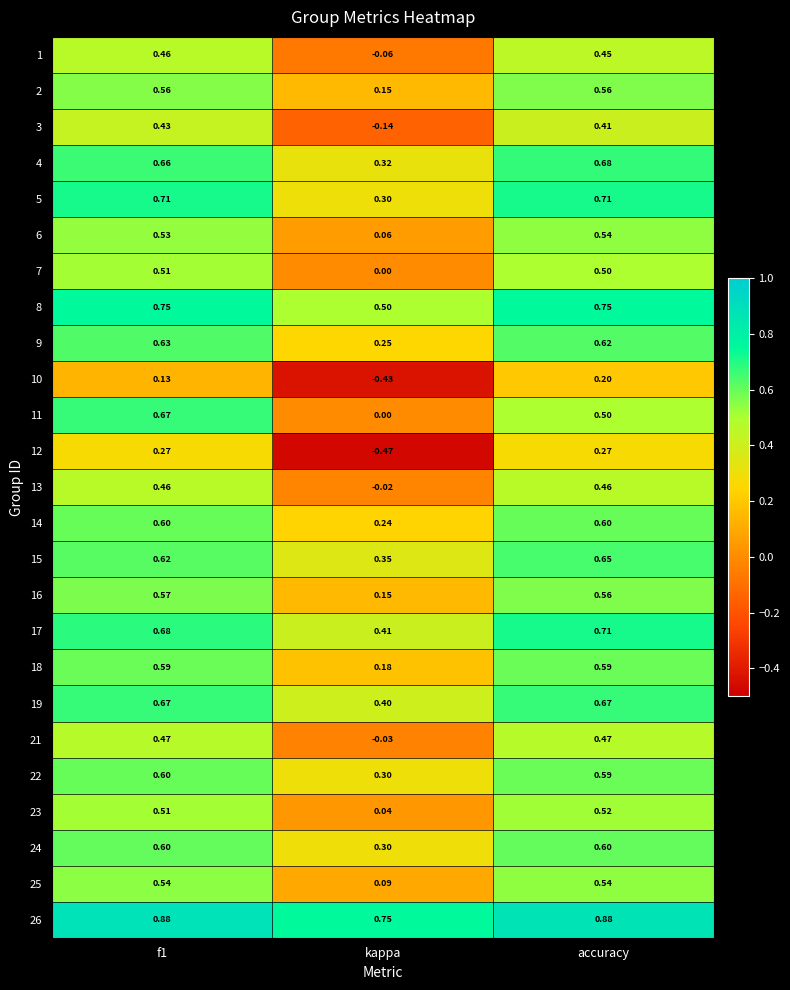

At which label is 15 closest to 0?

kappa